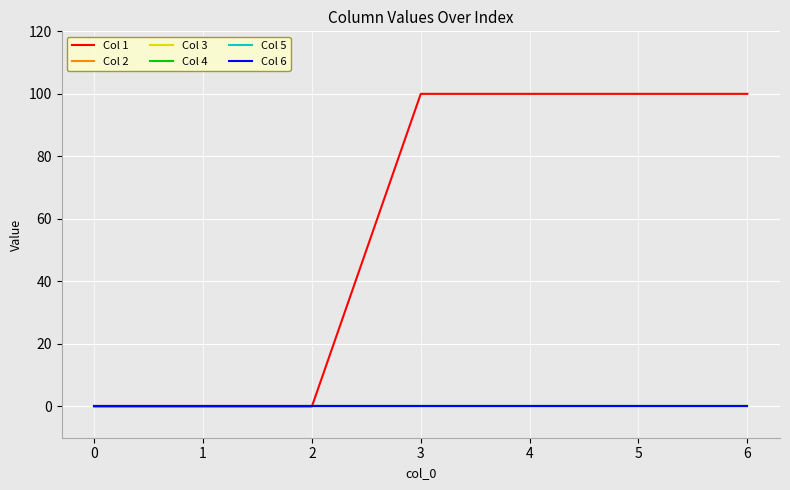

Does the chart display data point markers on the line(s)?

No